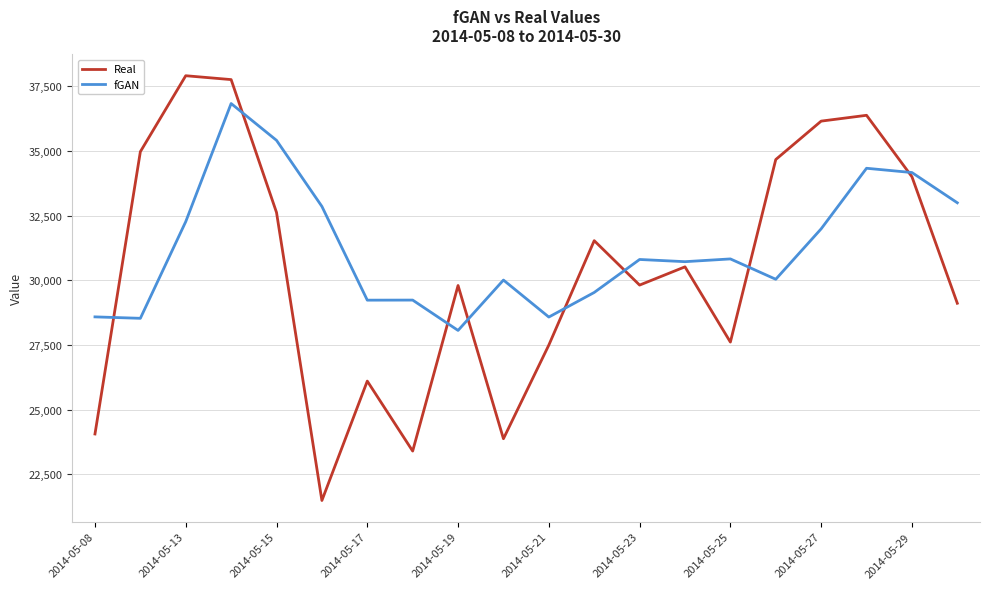

Rank the series by their maximum value, from highest to lowest.

Real, fGAN